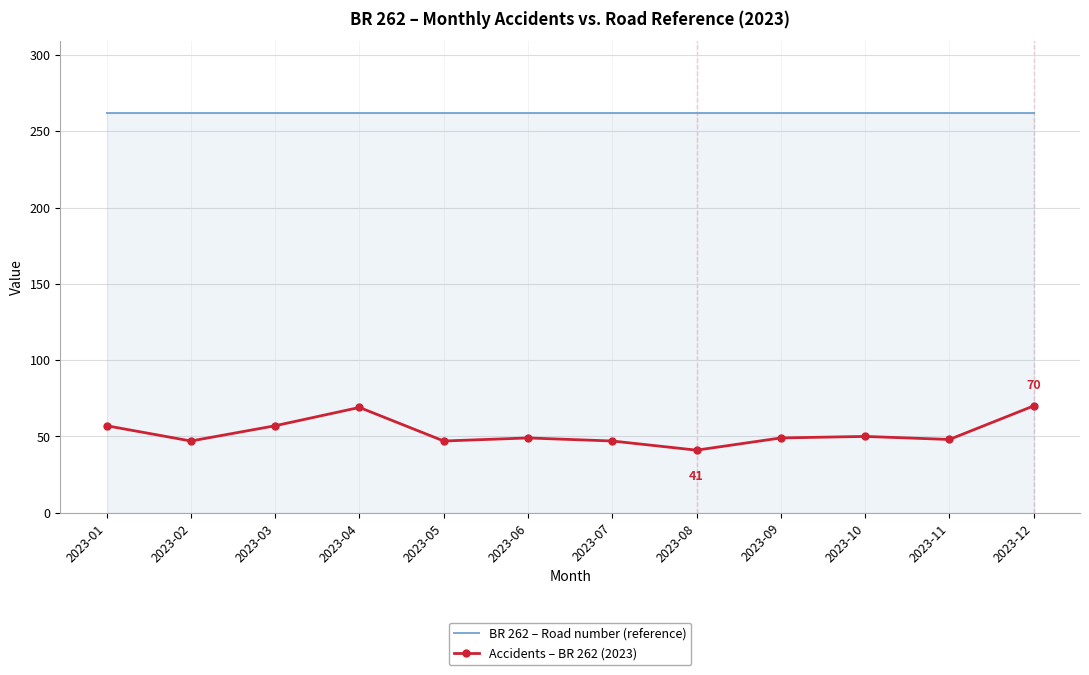

What are all the series names shown in the legend?

BR 262 – Road number (reference), Accidents – BR 262 (2023)